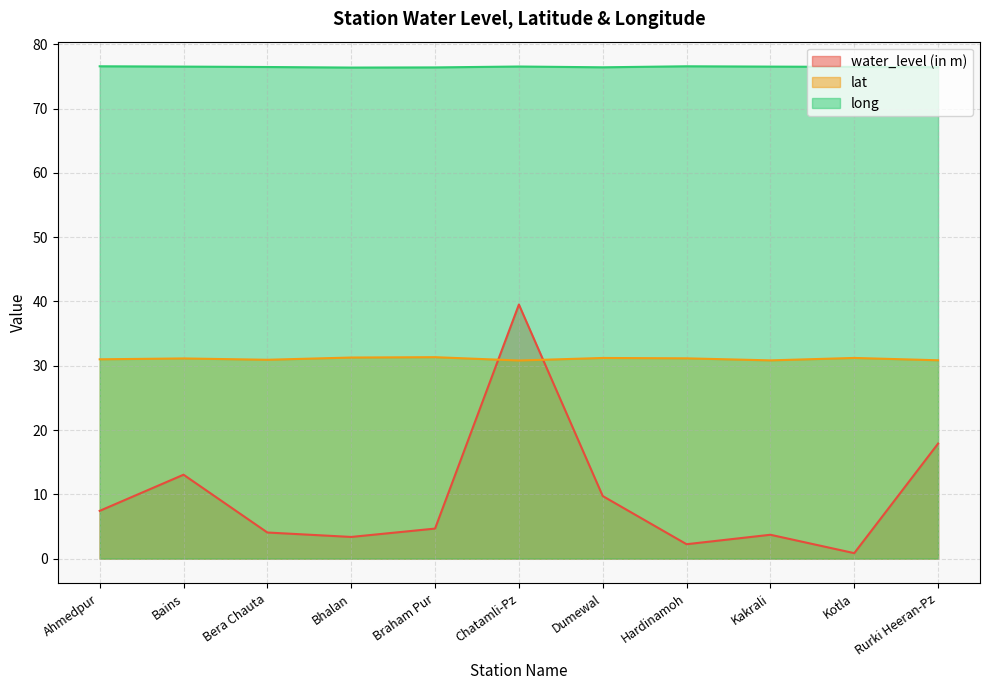

Which series changed the most between Bera Chauta and Bhalan?

water_level (in m)